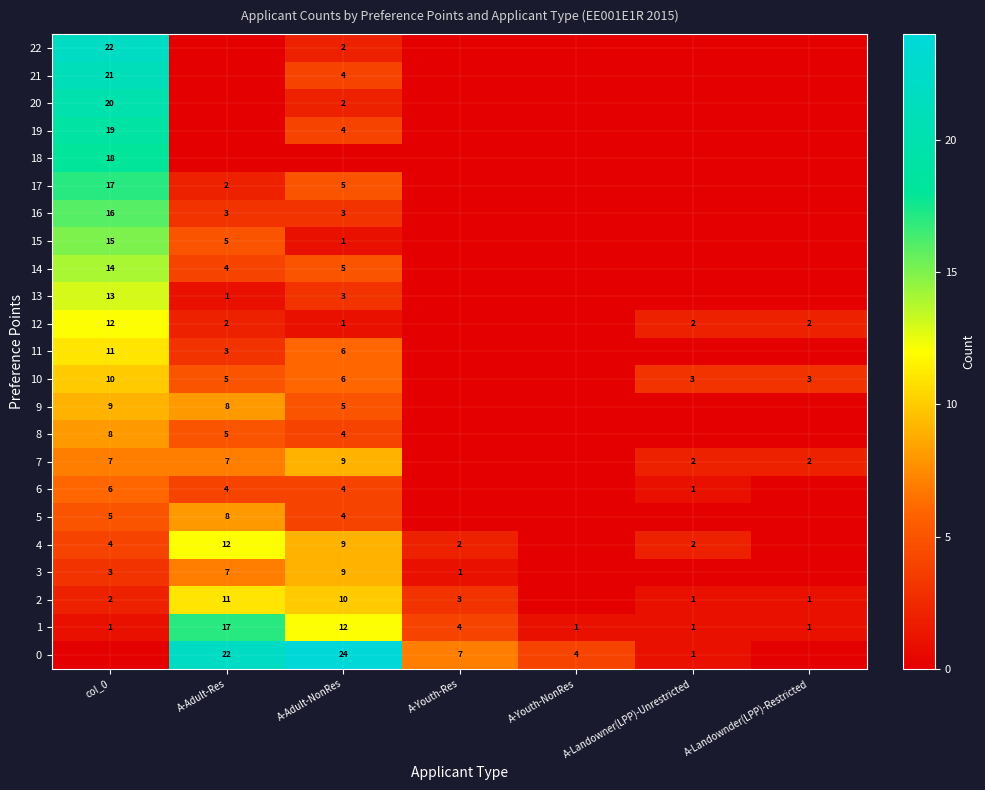

At which category does the chart reach its minimum across all series?

A-Adult-Res